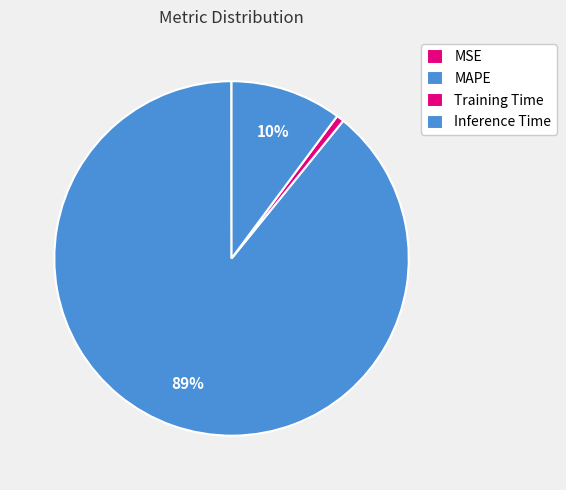

Between Training Time and MAPE, which is larger?

MAPE